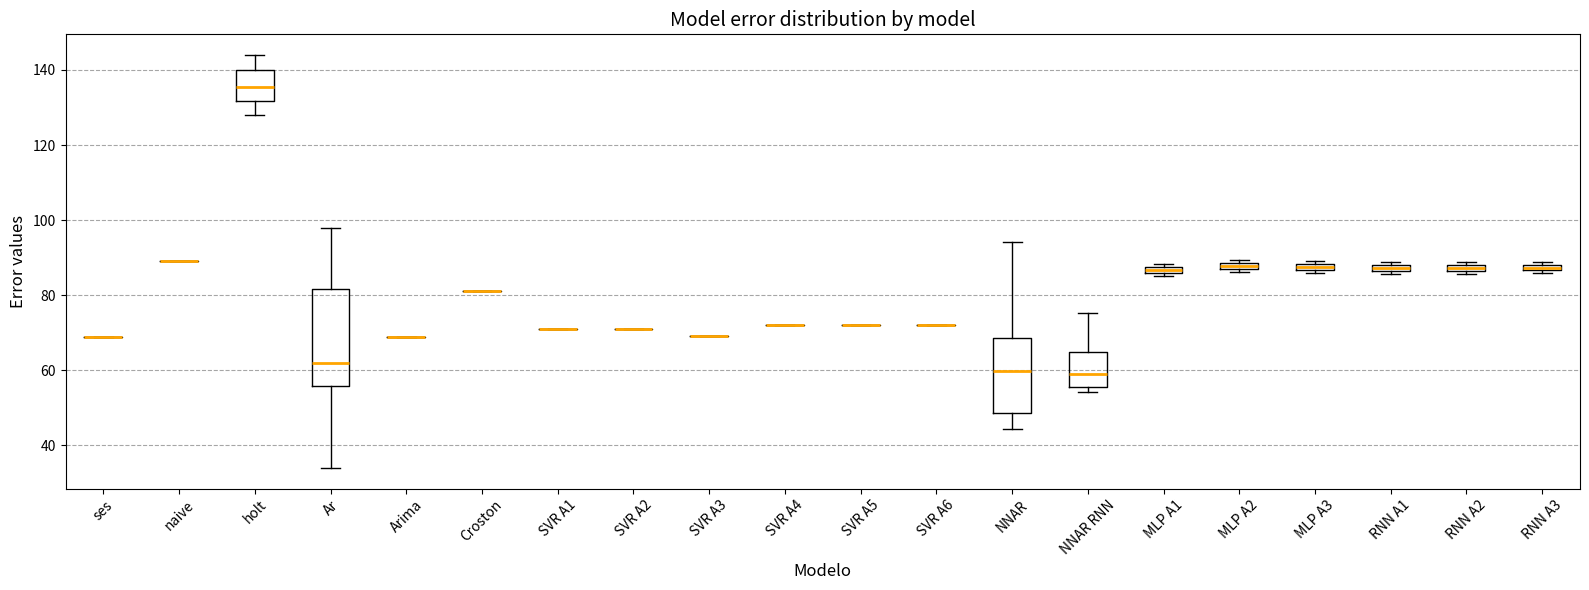

Comparing the boxes themselves (not the whiskers), which one is the tallest?

Ar